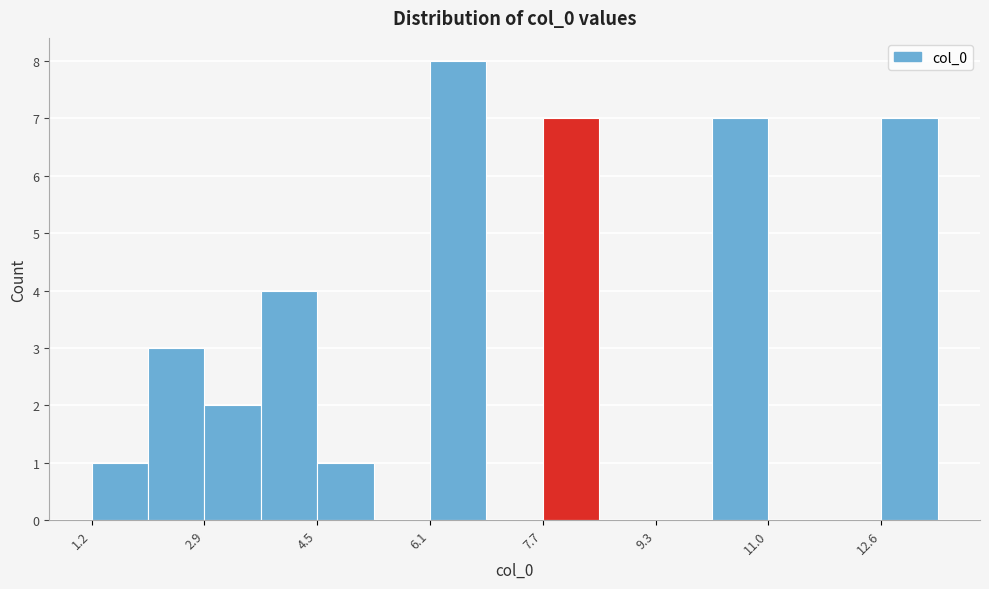

How tall is the bar that spans 2.8 to 3.6 on the x-axis? Neither the bar edges nor the heights are printed on the chart, so give them approximately, as read against the axes.

2